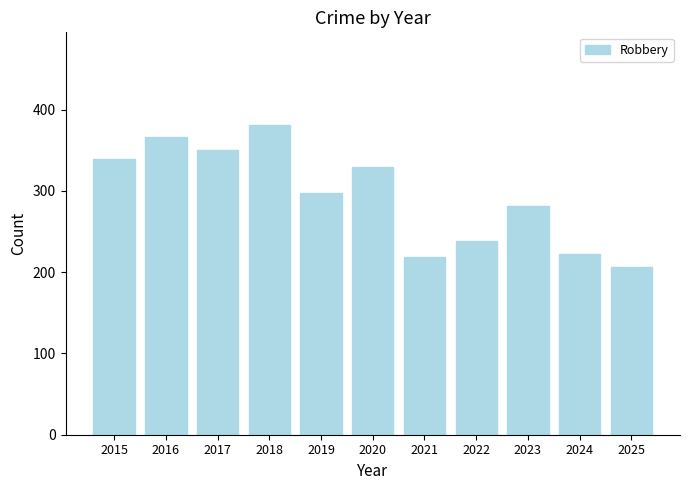

Rank the categories by value from highest to lowest.

2018, 2016, 2017, 2015, 2020, 2019, 2023, 2022, 2024, 2021, 2025